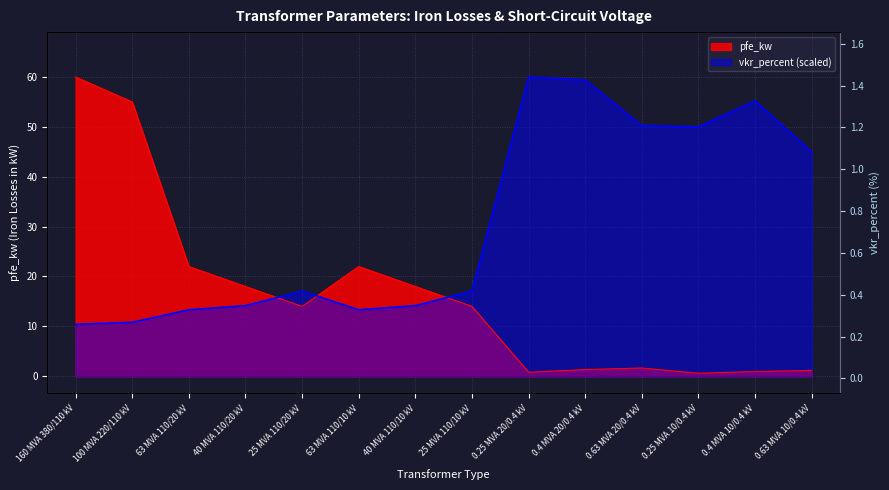

What is the difference between the second highest and second lowest values in the vkr_percent series?

48.5